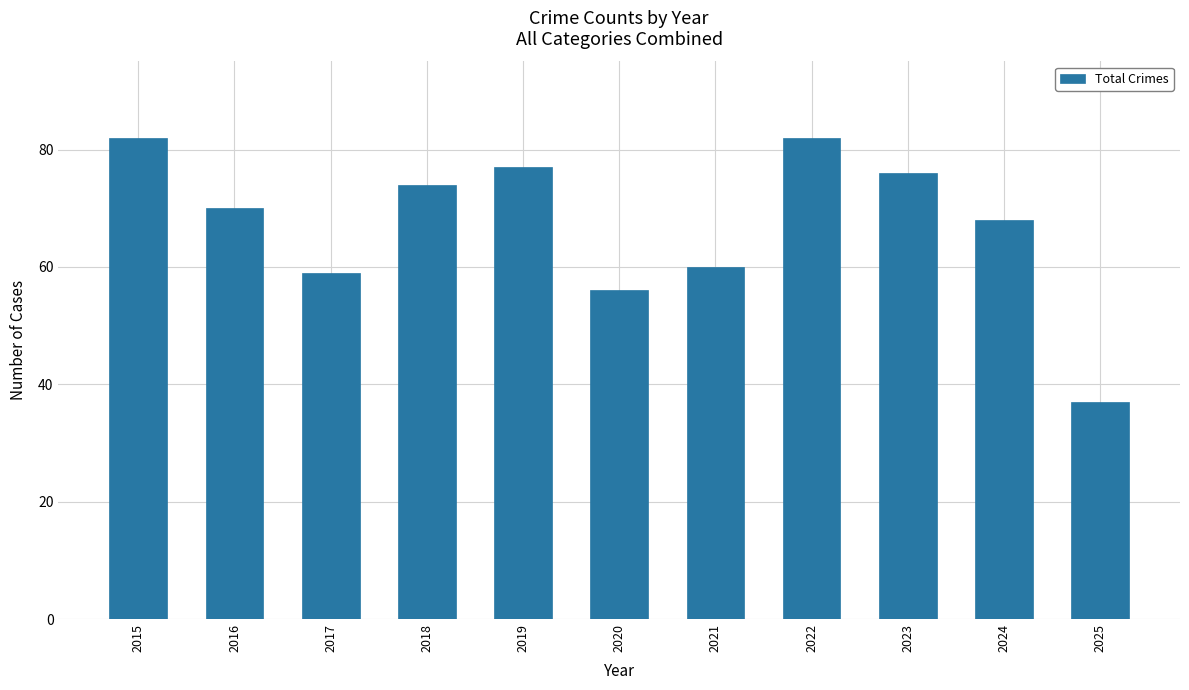

What is the value of the 8th bar from the left?

82